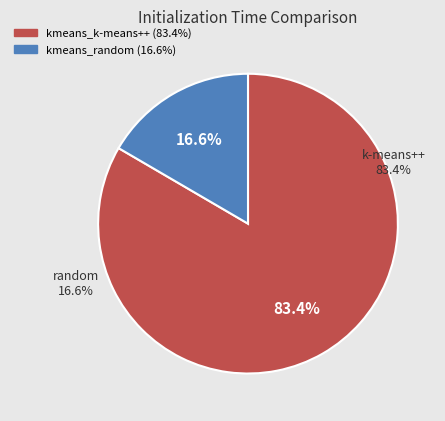

The kmeans_random slice represents 17% of the pie. True or false?

True